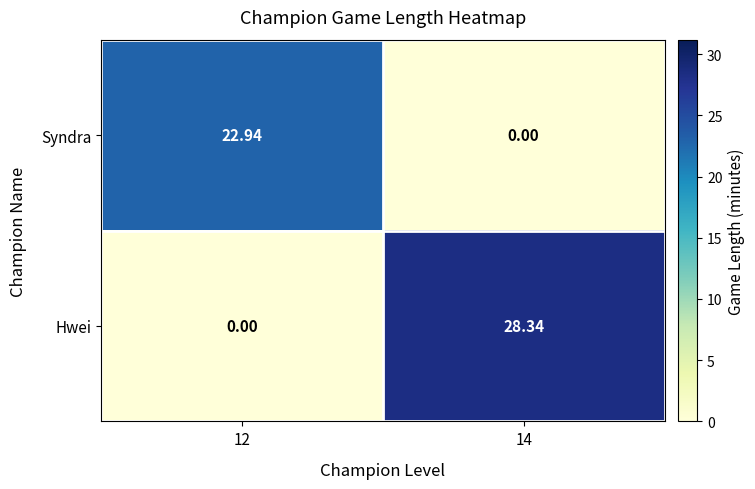

Is the value of Syndra at 14 greater than the value of Hwei at 14?

No